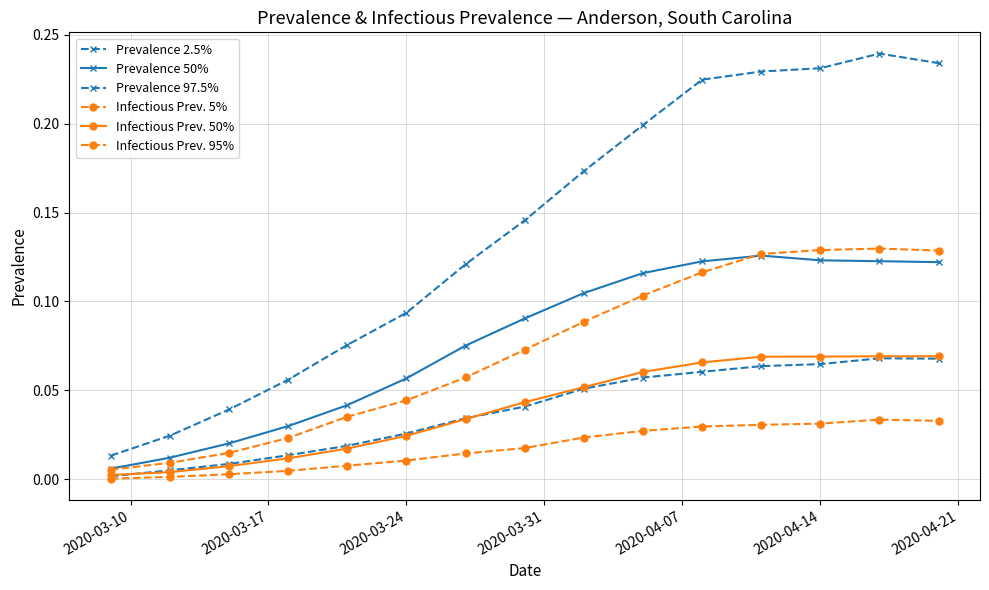

How many data points does each series have?

15